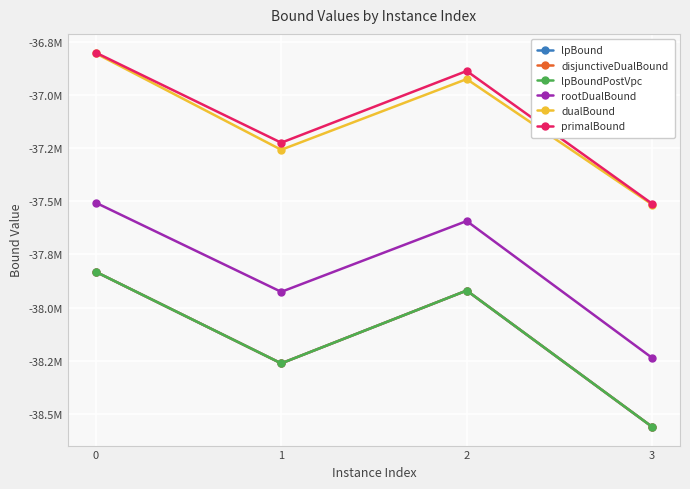

True or false: lpBound has a value of -20936235.4 at 2.

False